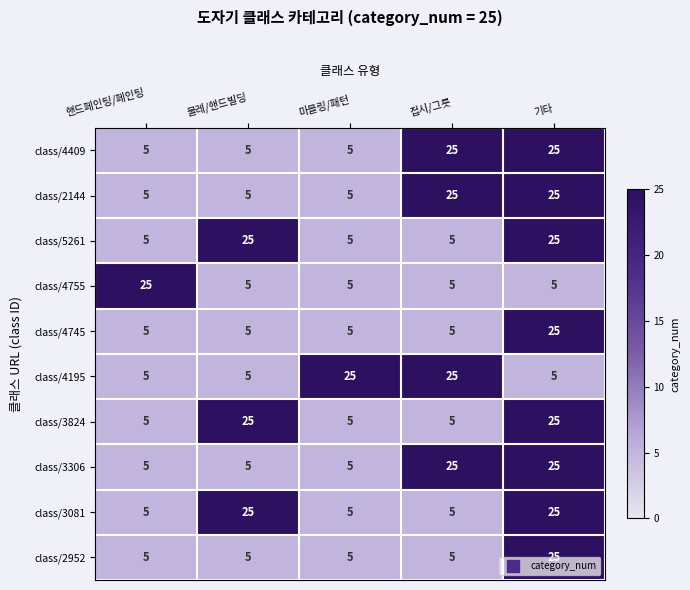

What is the difference between the highest and lowest values at 물레/핸드빌딩?

20